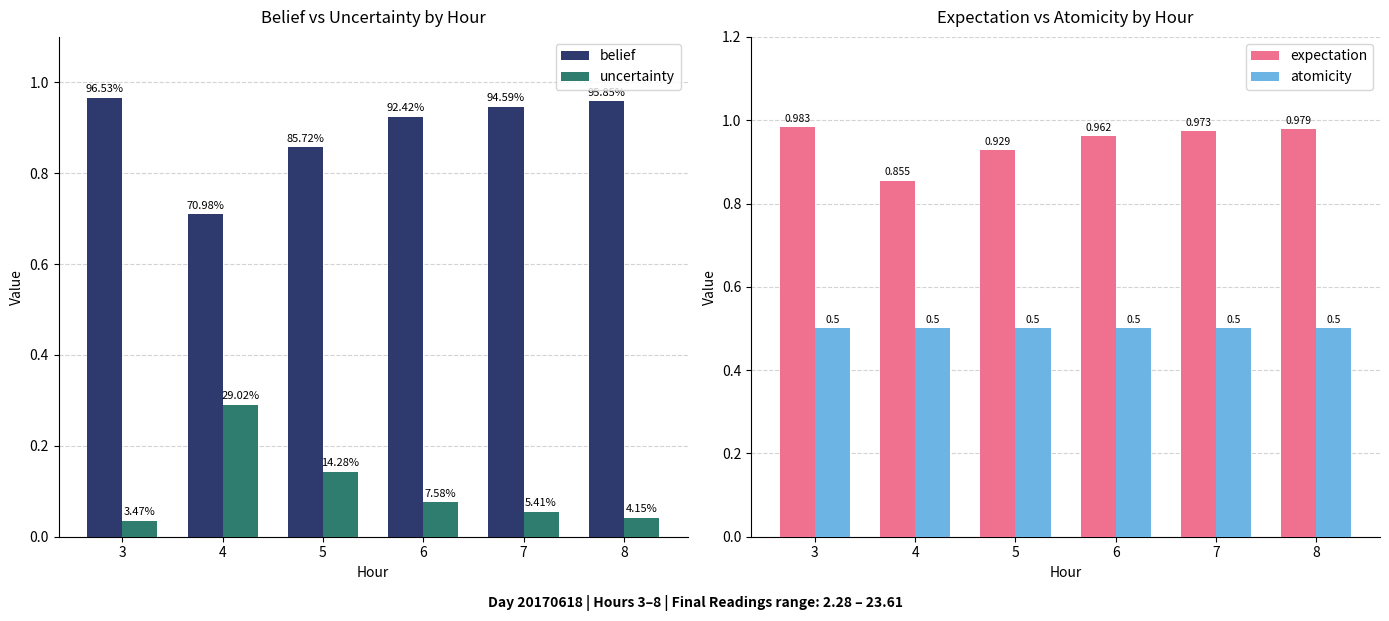

How many categories are shown in the chart?

6